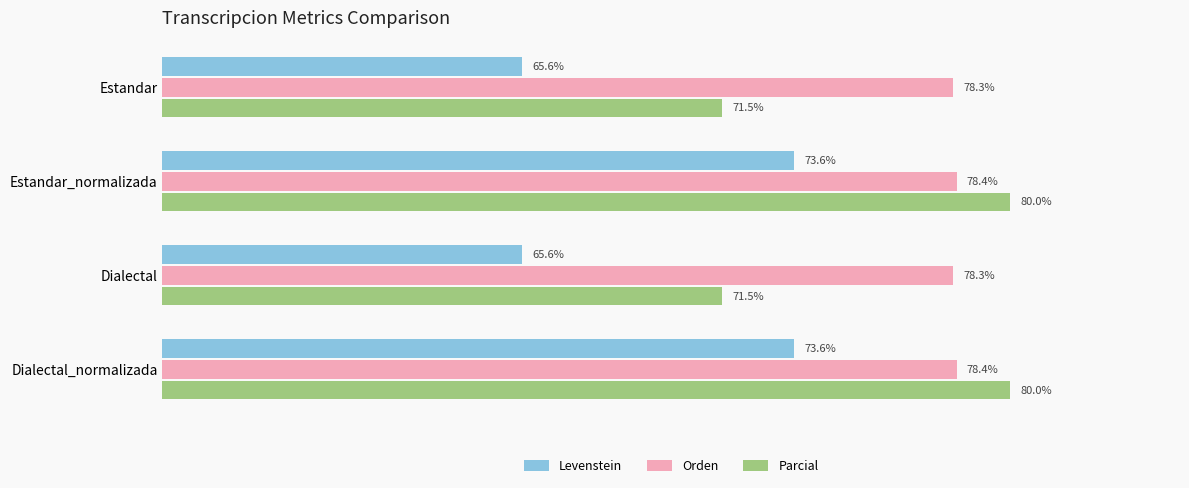

At Dialectal, list the series in order from smallest to largest.

Levenstein, Parcial, Orden